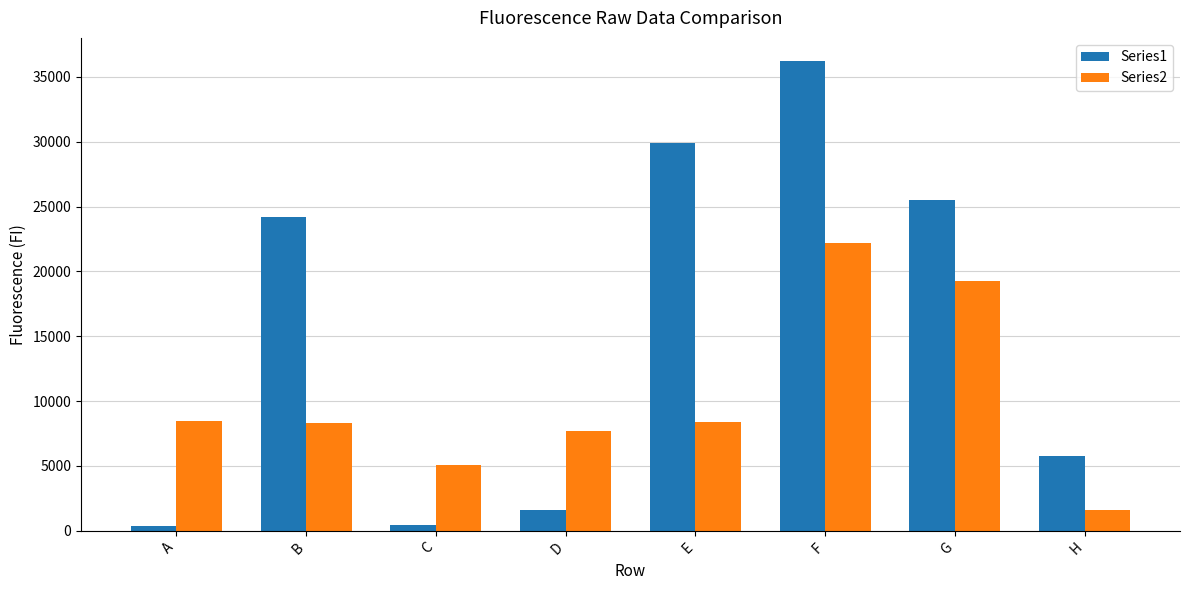

Rank the series by their maximum value, from lowest to highest.

Series2, Series1